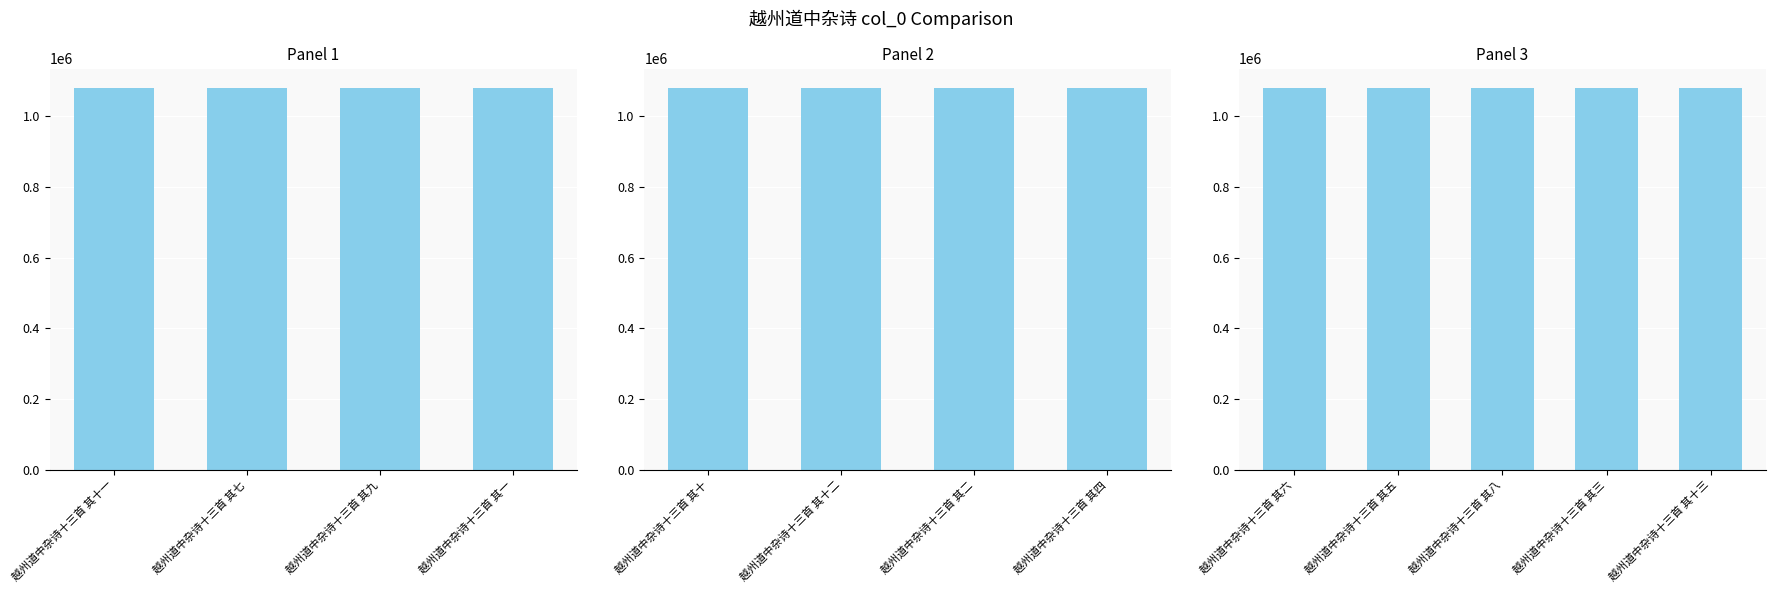

Does the chart contain stacked bars?

No